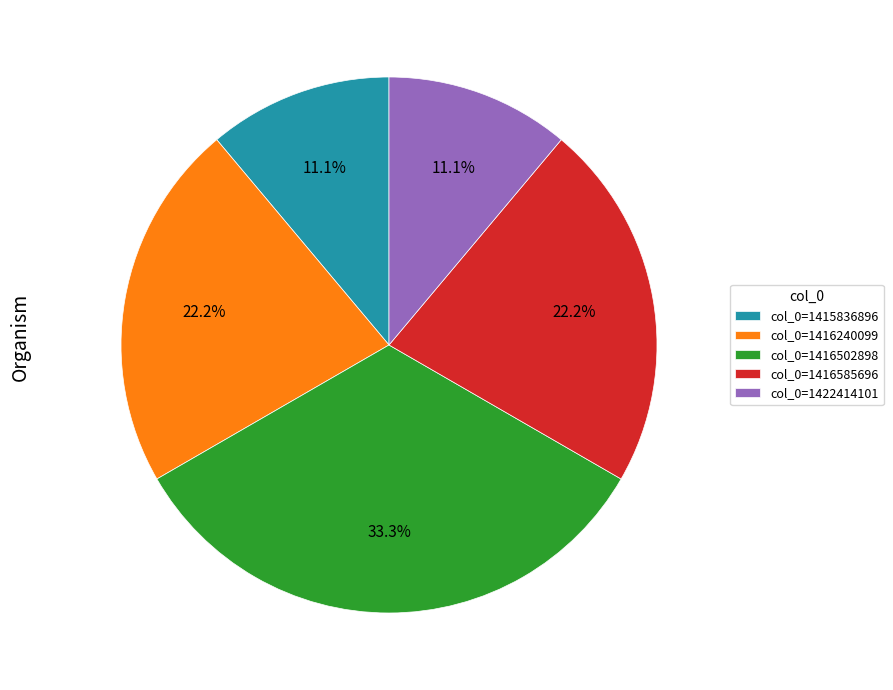

How many slices are in this pie chart?

5